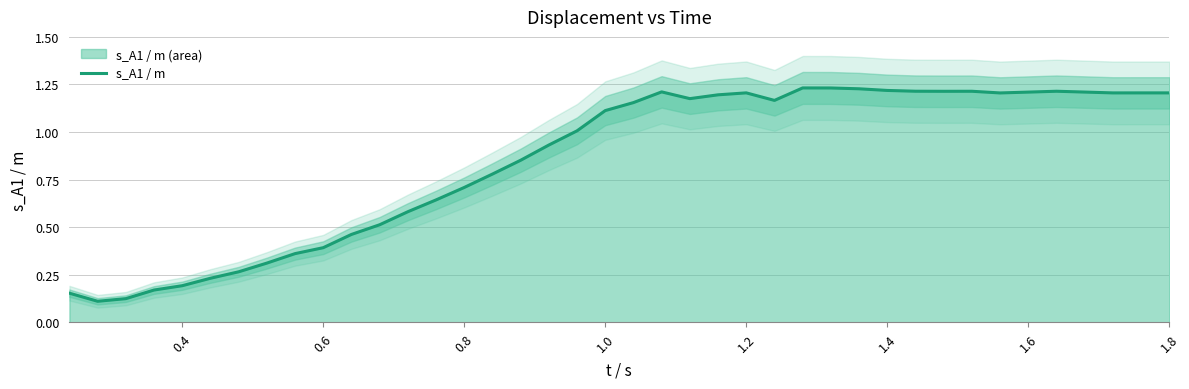

How many lines are shown in the chart?

1